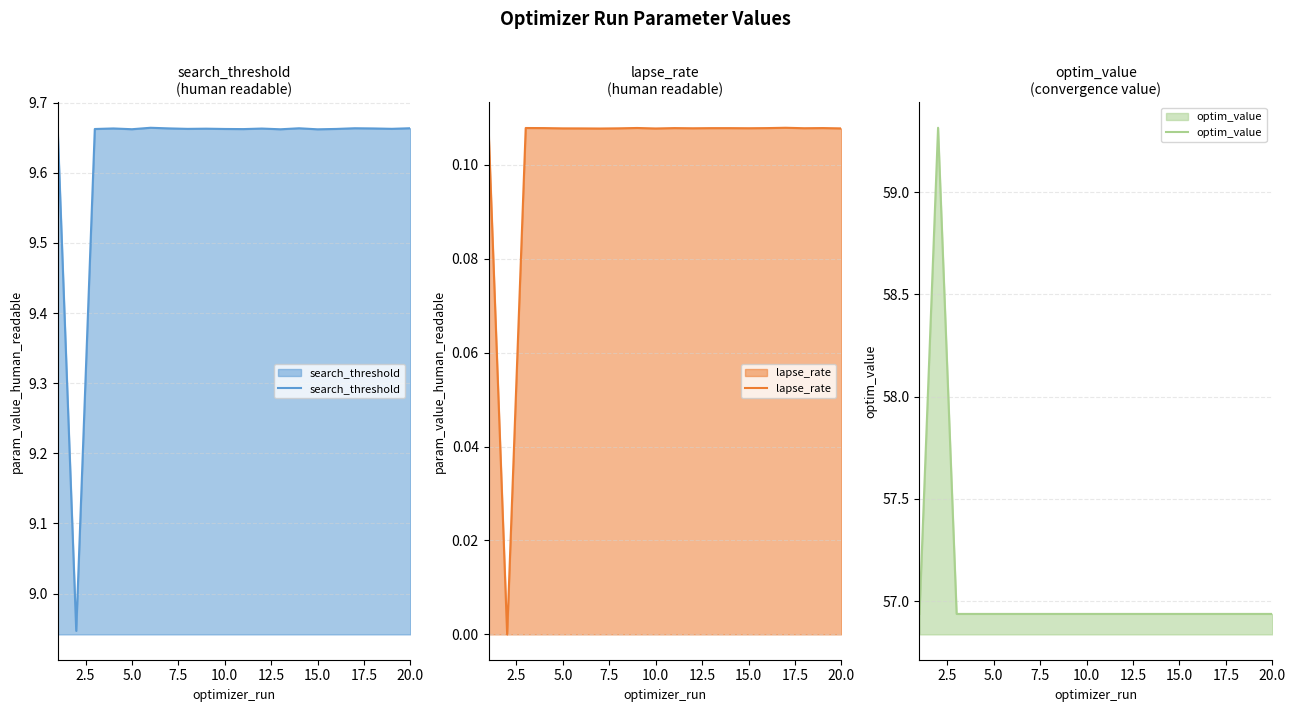

The optim_value series shows 56.9 at 15.0. True or false?

True